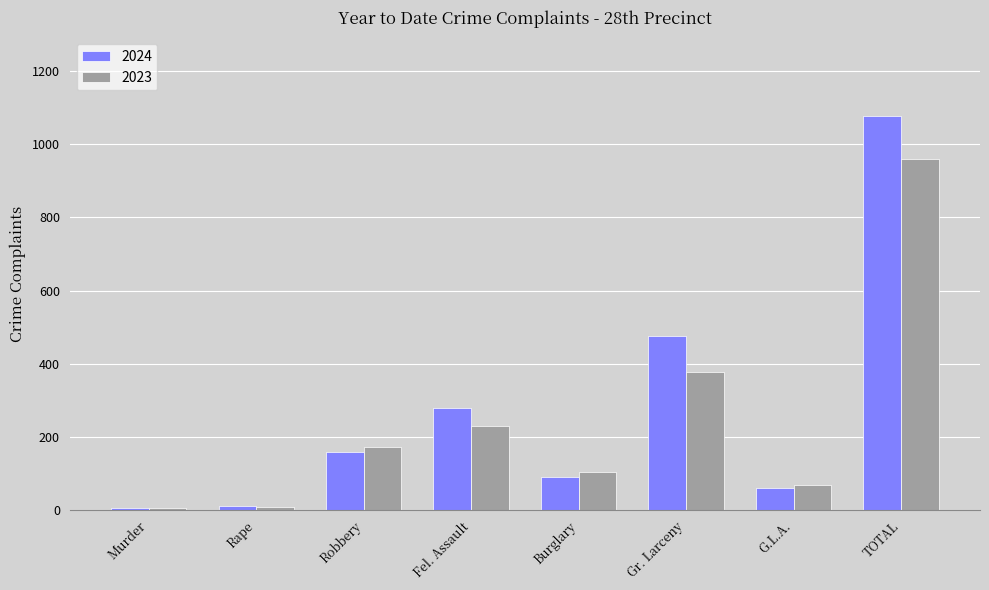

What is the difference between the maximum and second lowest values in the 2023 series?

953